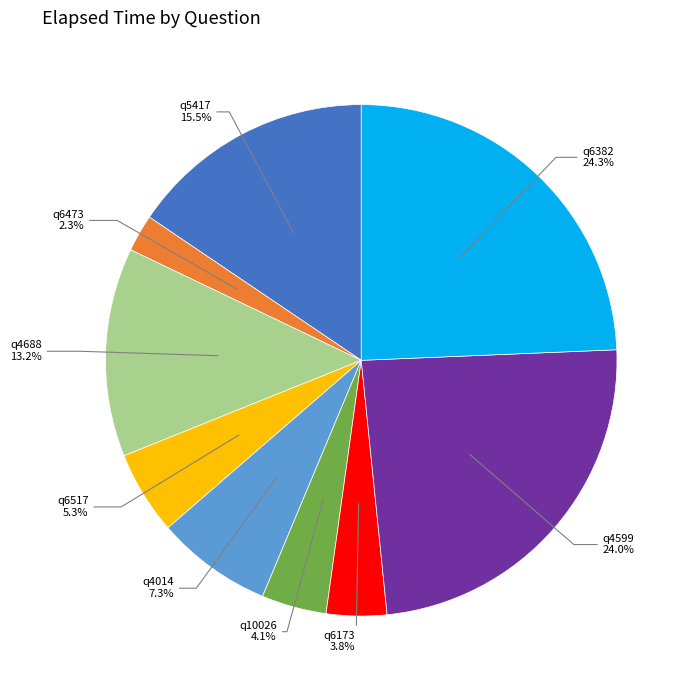

Is there any slice that represents more than half of the pie?

No